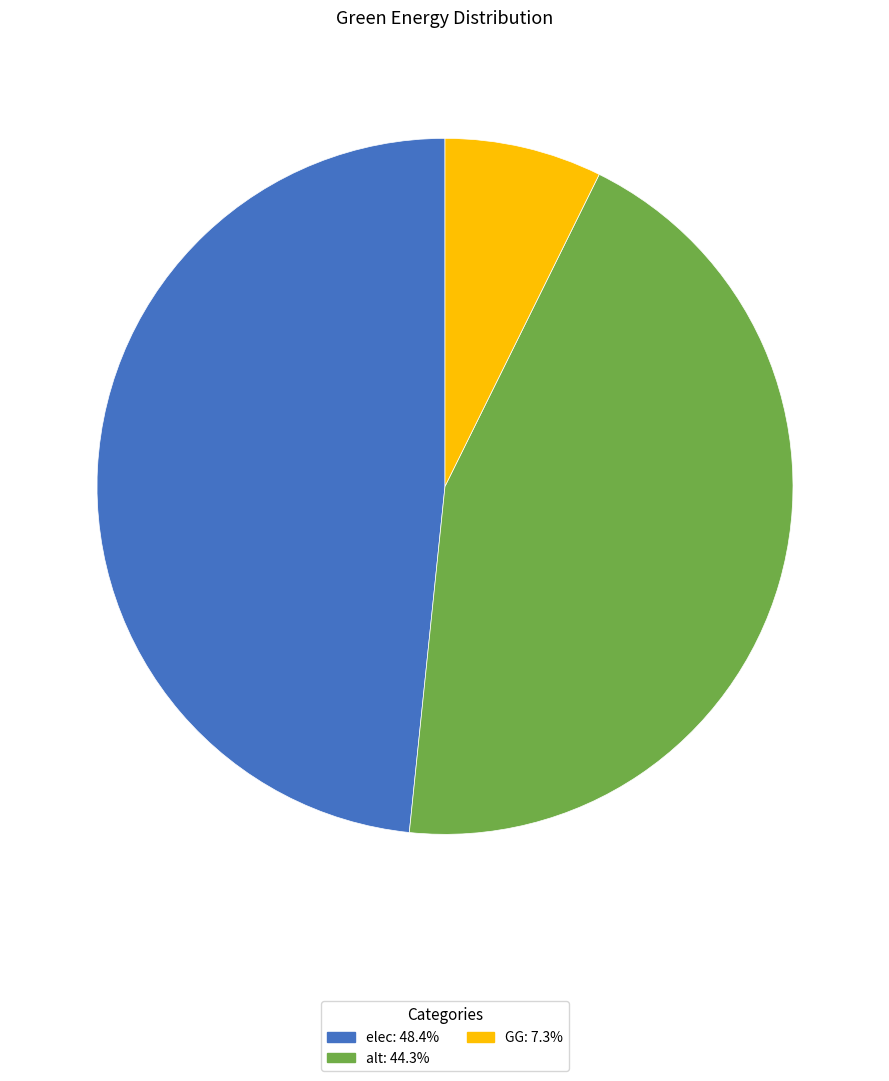

Is the sum of alt and elec greater than half?

Yes